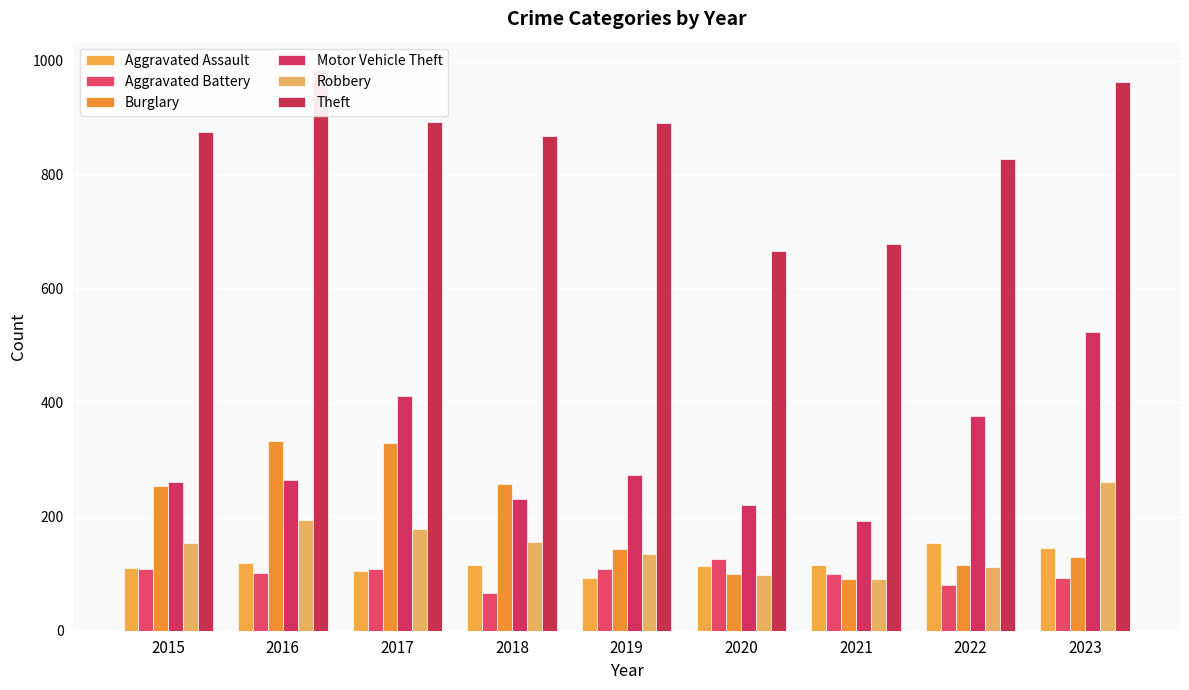

Which category has the lowest value in the Burglary series?

2021